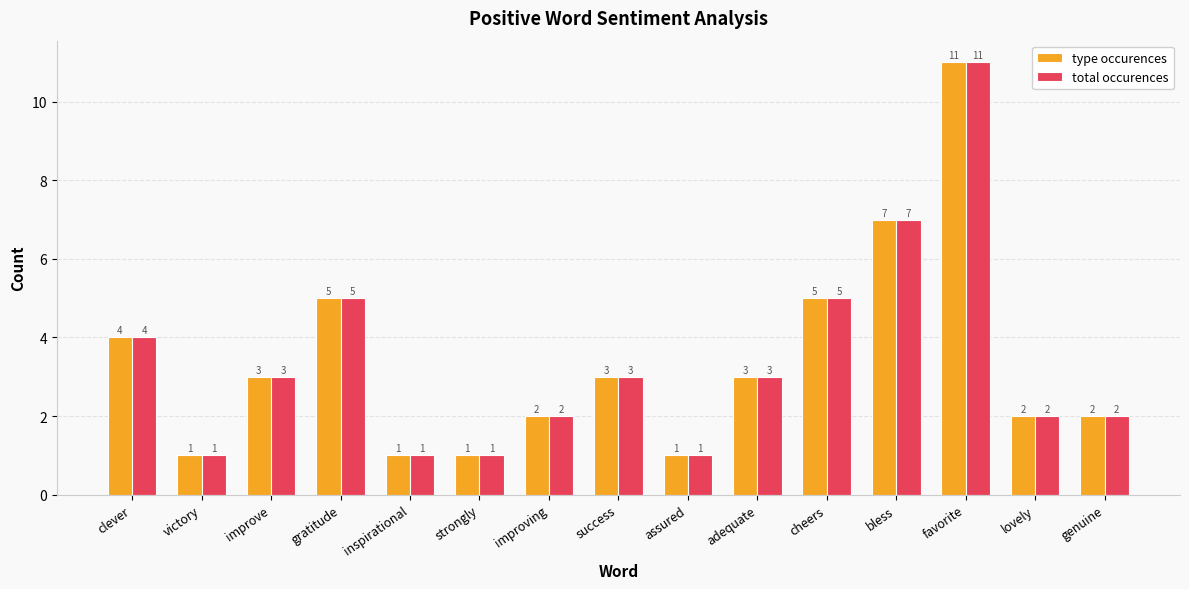

Which label corresponds to the largest value in the chart?

favorite